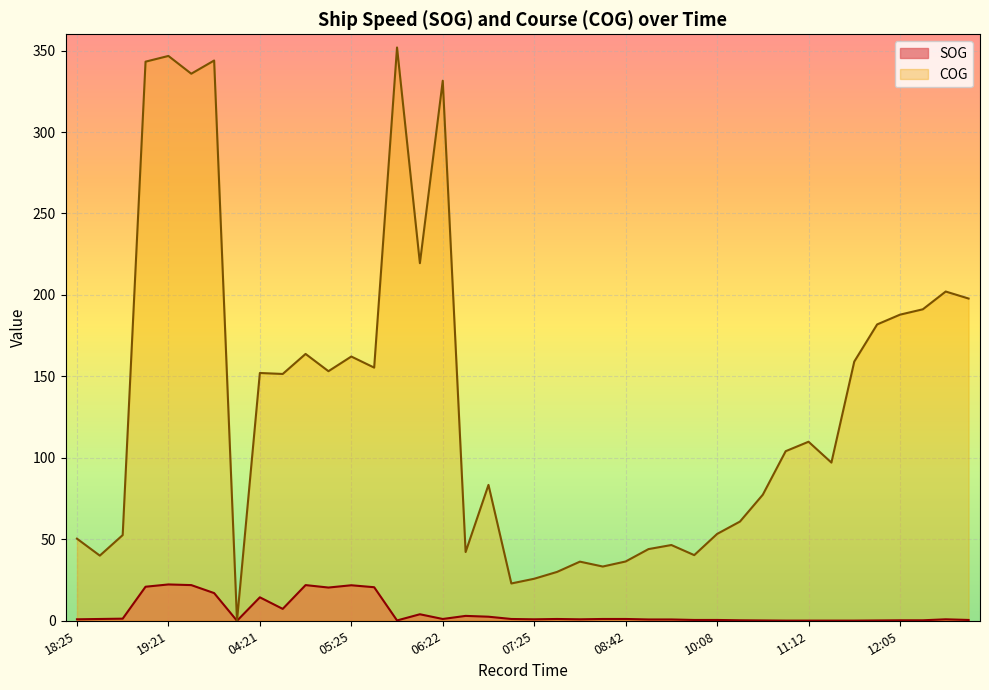

Count the number of categories in the chart.

40